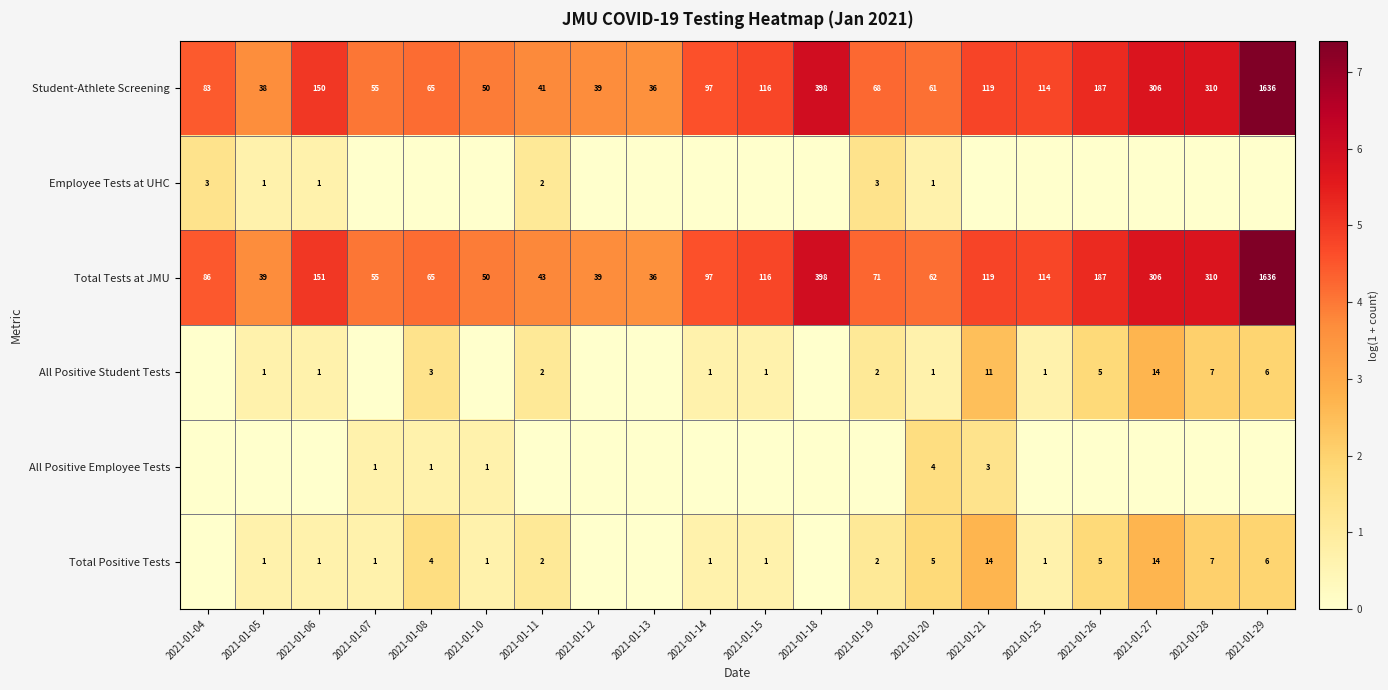

At which label does Total Tests at JMU first exceed 97?

2021-01-06